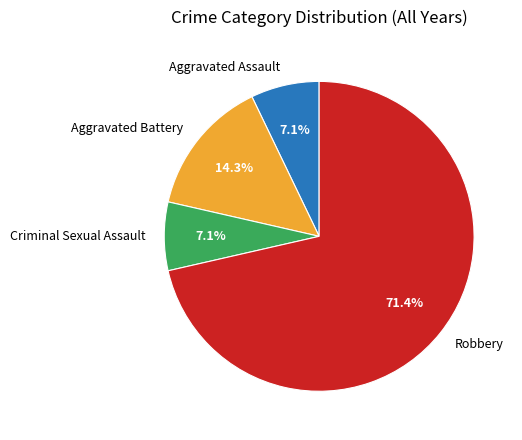

Which category has the biggest portion of the pie?

Robbery